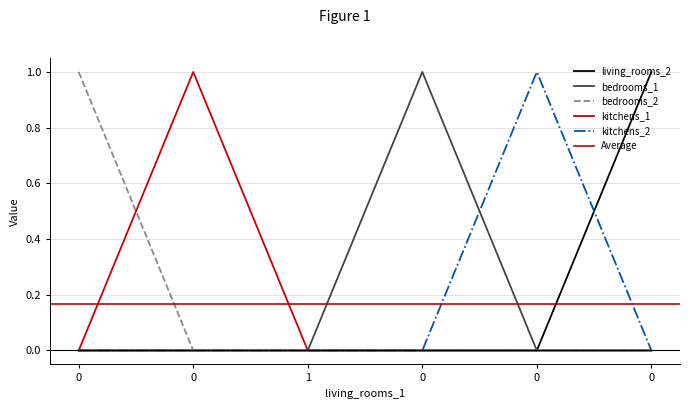

True or false: kitchens_2 has more than 2 points higher than both neighbors.

False